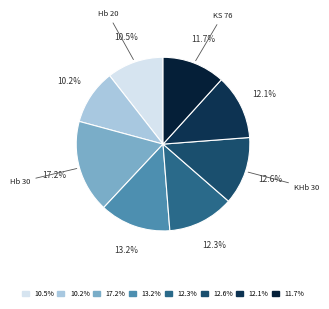

Does any single category account for the majority?

No